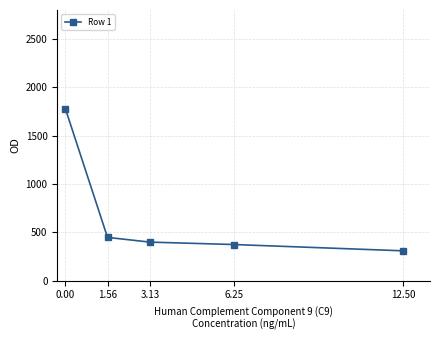

What is the difference between the second highest and second lowest values?

74